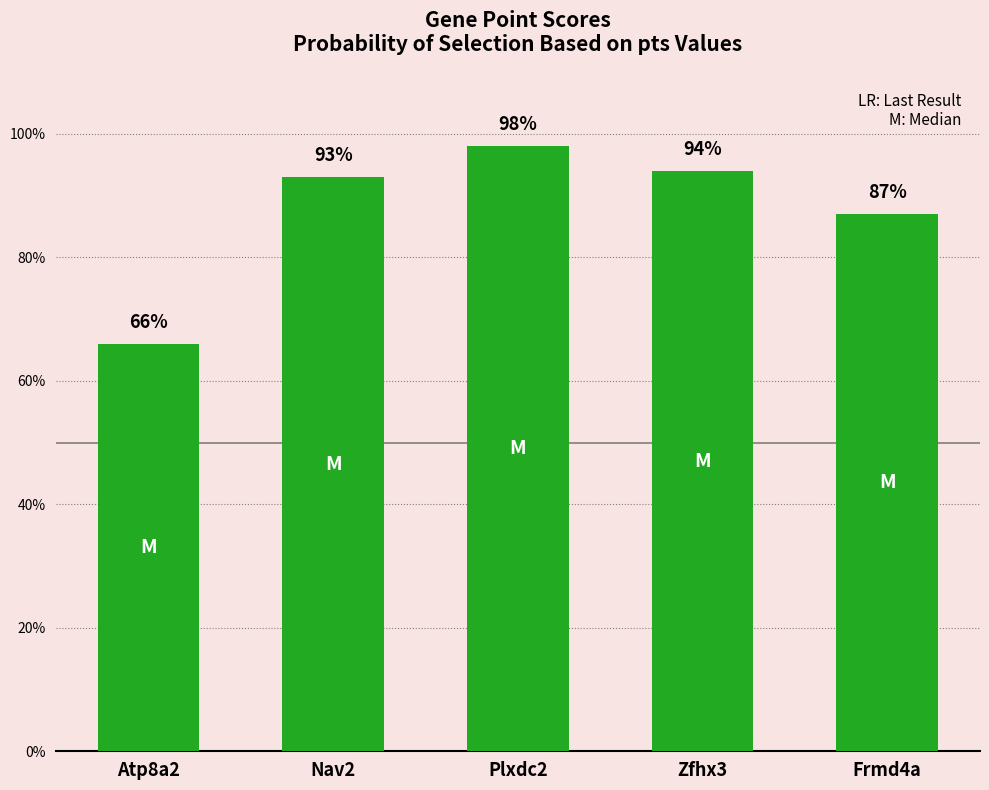

List the labels in order of value, largest first.

Plxdc2, Zfhx3, Nav2, Frmd4a, Atp8a2